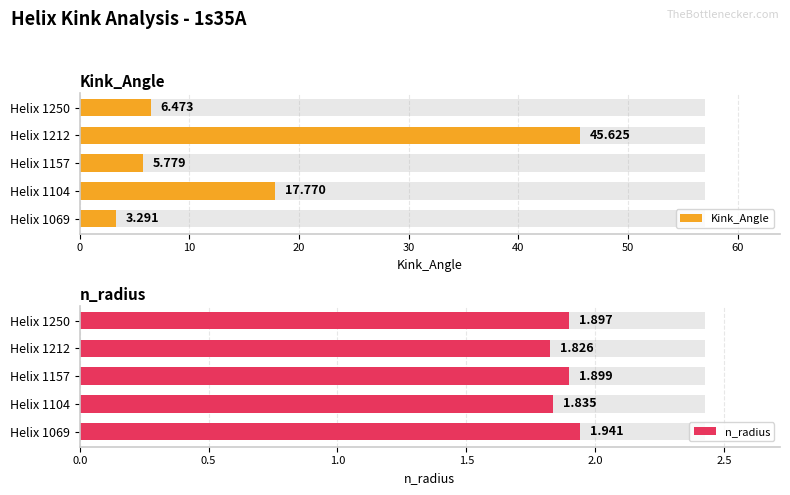

Which series has the largest total across all categories?

Kink_Angle